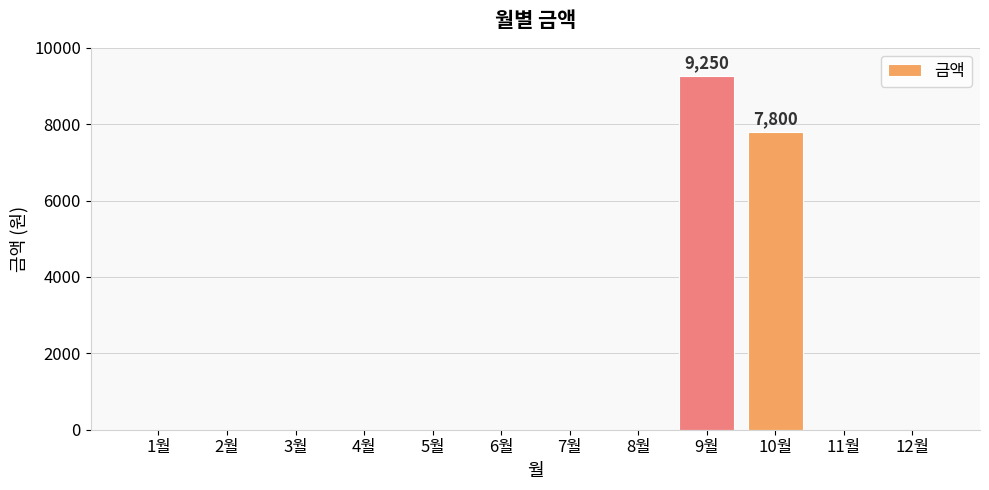

At which label is the value closest to 4625?

10월